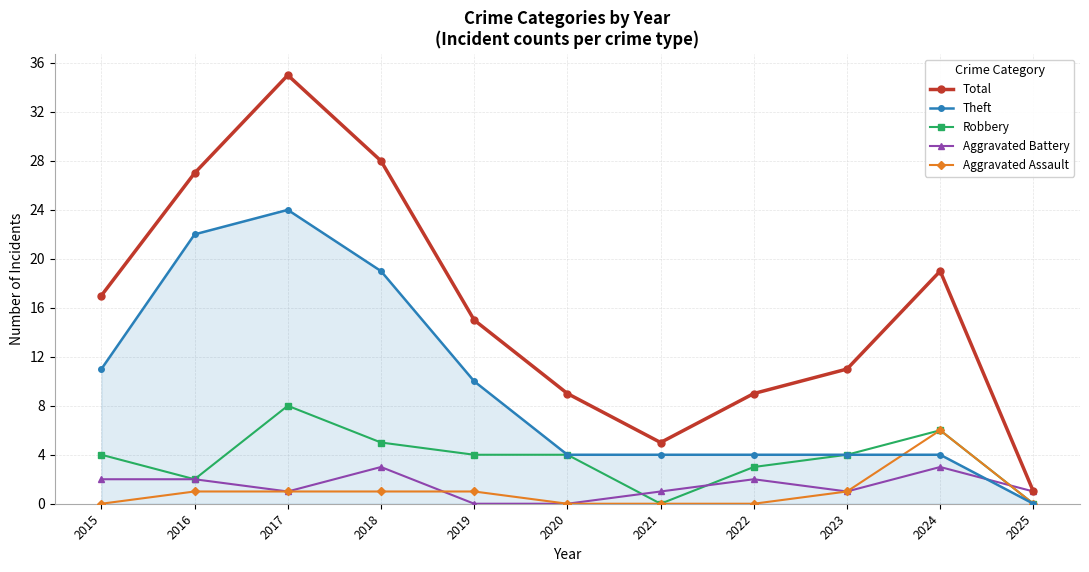

What is the spread (max minus min) of values at 2016?

26